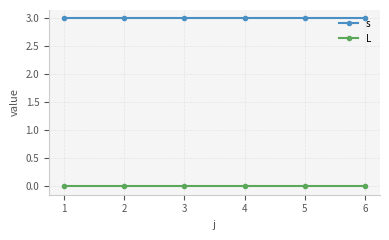

What is the difference between the highest and lowest values at 5?

3